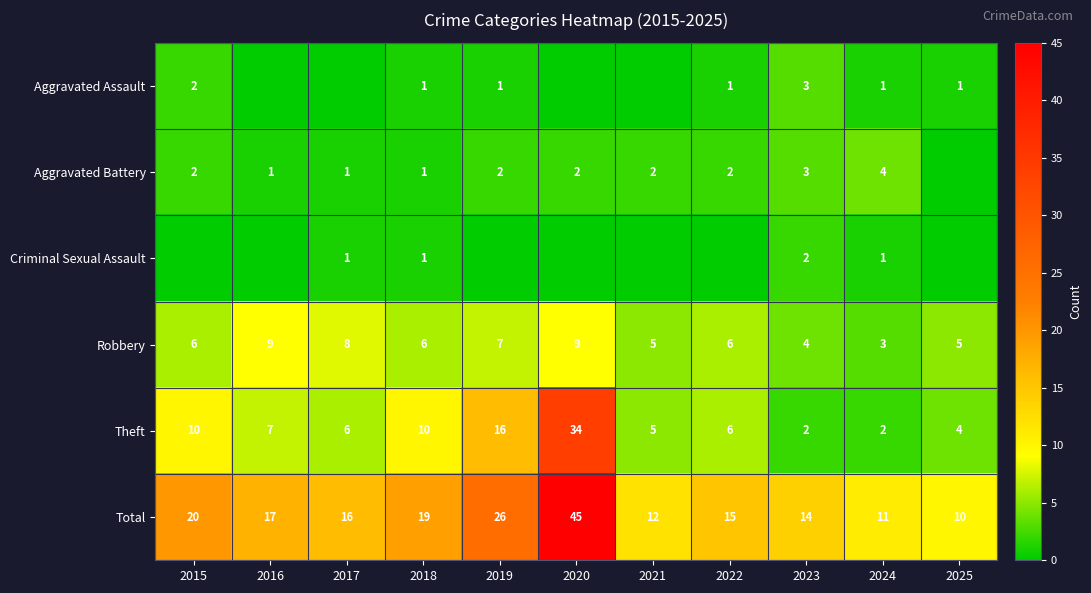

The value of Aggravated Battery at 2017 is 1. True or false?

True